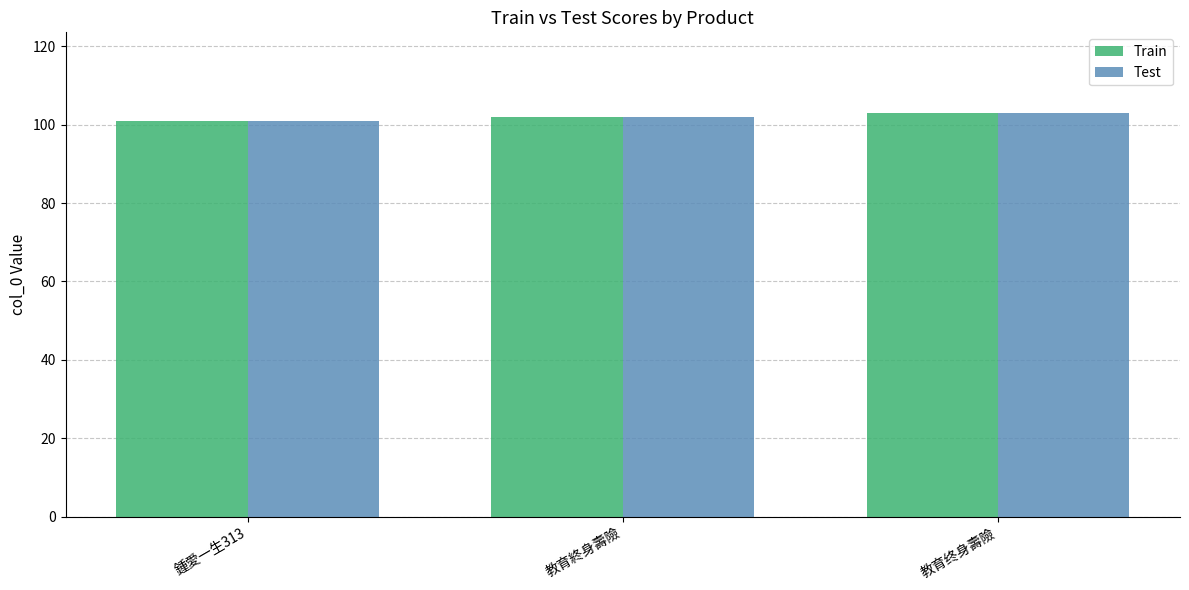

Reading left to right, list all the values displayed in this chart.

Train: 鍾愛一生313=101	教育終身壽險=102	教育终身壽險=103
Test: 鍾愛一生313=101	教育終身壽險=102	教育终身壽險=103